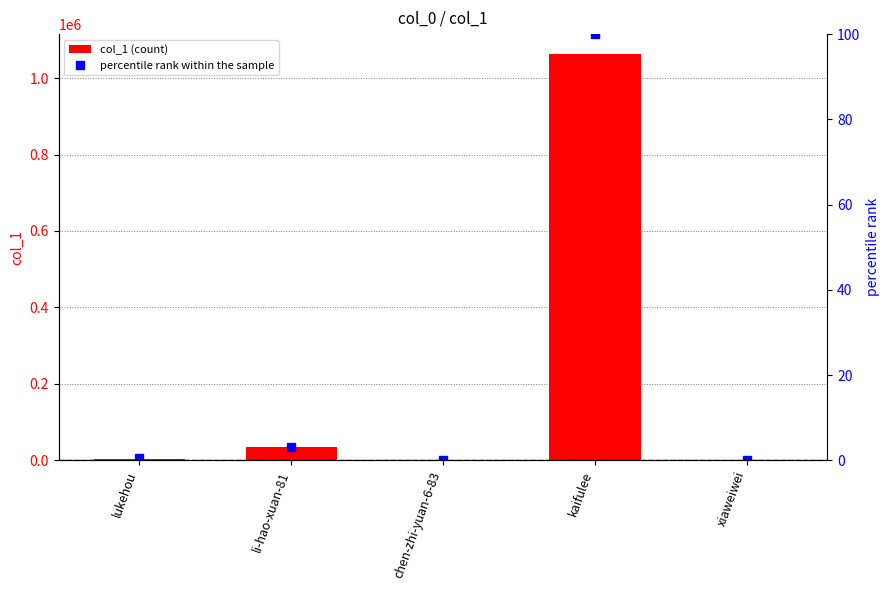

At li-hao-xuan-81, list the series in order from largest to smallest.

col_1, percentile rank within the sample